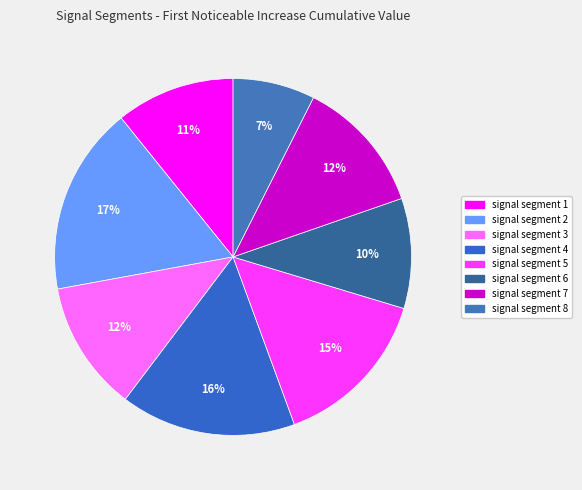

Does any single category account for the majority?

No